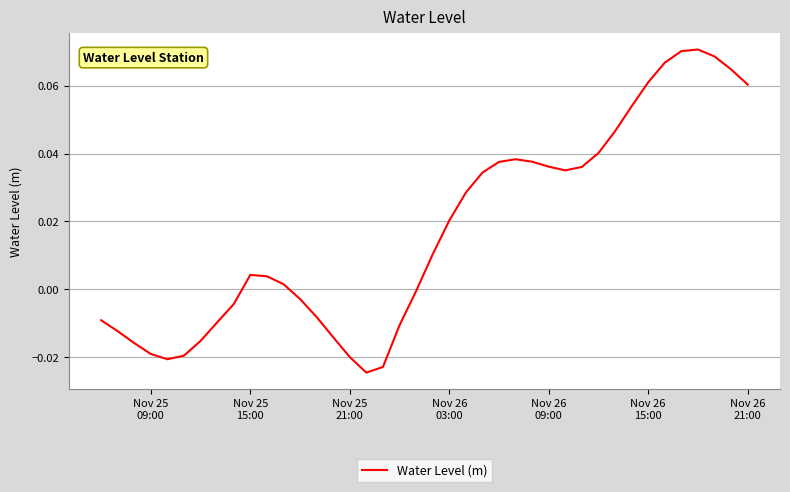

At which label does the data first exceed 0?

Nov 25
15:00